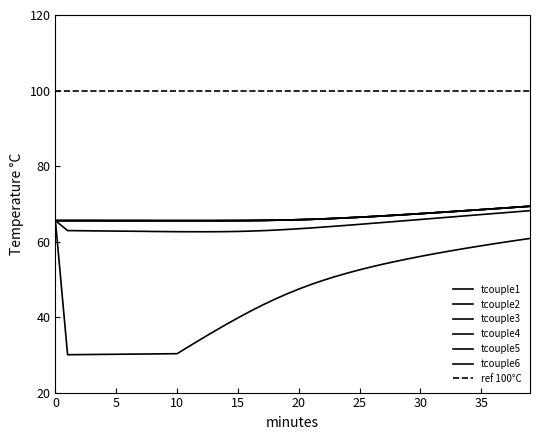

Reading right to left, transcribe all the data shown in this chart.

tcouple1 (C): 39=60.8	38=60.4	37=59.9	36=59.4	35=58.9	34=58.4	33=57.8	32=57.3	31=56.7	30=56.1	29=55.4	28=54.8	27=54.1	26=53.3	25=52.5	24=51.7	23=50.7	22=49.7	21=48.6	20=47.4	19=46.1	18=44.7	17=43.1	16=41.5	15=39.8	14=38.0	13=36.1	12=34.2	11=32.3	10=30.3	9=30.3	8=30.2	7=30.2	6=30.2	5=30.1	4=30.1	3=30.1	2=30.1	1=30.0	0=65.5
tcouple2 (C): 39=68.2	38=67.9	37=67.7	36=67.4	35=67.2	34=66.9	33=66.6	32=66.4	31=66.1	30=65.8	29=65.6	28=65.3	27=65.1	26=64.8	25=64.6	24=64.3	23=64.1	22=63.8	21=63.6	20=63.4	19=63.2	18=63.0	17=62.9	16=62.8	15=62.7	14=62.6	13=62.6	12=62.6	11=62.6	10=62.6	9=62.6	8=62.7	7=62.7	6=62.7	5=62.8	4=62.8	3=62.8	2=62.9	1=62.9	0=65.5
tcouple3 (C): 39=69.3	38=69.1	37=68.9	36=68.7	35=68.5	34=68.2	33=68.0	32=67.8	31=67.6	30=67.4	29=67.2	28=67.0	27=66.8	26=66.6	25=66.5	24=66.3	23=66.1	22=66.0	21=65.9	20=65.8	19=65.7	18=65.7	17=65.6	16=65.6	15=65.5	14=65.5	13=65.5	12=65.5	11=65.5	10=65.5	9=65.5	8=65.5	7=65.5	6=65.5	5=65.5	4=65.5	3=65.5	2=65.5	1=65.5	0=65.5
tcouple4 (C): 39=69.3	38=69.1	37=68.9	36=68.7	35=68.5	34=68.2	33=68.0	32=67.8	31=67.6	30=67.4	29=67.2	28=67.0	27=66.8	26=66.6	25=66.5	24=66.3	23=66.1	22=66.0	21=65.9	20=65.8	19=65.7	18=65.7	17=65.6	16=65.6	15=65.5	14=65.5	13=65.5	12=65.5	11=65.5	10=65.5	9=65.5	8=65.5	7=65.5	6=65.5	5=65.5	4=65.5	3=65.5	2=65.5	1=65.5	0=65.5
tcouple5 (C): 39=69.3	38=69.1	37=68.9	36=68.7	35=68.5	34=68.2	33=68.0	32=67.8	31=67.6	30=67.4	29=67.2	28=67.0	27=66.8	26=66.6	25=66.5	24=66.3	23=66.1	22=66.0	21=65.9	20=65.8	19=65.7	18=65.7	17=65.6	16=65.6	15=65.5	14=65.5	13=65.5	12=65.5	11=65.5	10=65.5	9=65.5	8=65.5	7=65.5	6=65.5	5=65.5	4=65.5	3=65.5	2=65.5	1=65.5	0=65.5
tcouple6 (C): 39=69.3	38=69.1	37=68.9	36=68.7	35=68.5	34=68.2	33=68.0	32=67.8	31=67.6	30=67.4	29=67.2	28=67.0	27=66.8	26=66.6	25=66.5	24=66.3	23=66.1	22=66.0	21=65.9	20=65.8	19=65.7	18=65.7	17=65.6	16=65.6	15=65.5	14=65.5	13=65.5	12=65.5	11=65.5	10=65.5	9=65.5	8=65.5	7=65.5	6=65.5	5=65.5	4=65.5	3=65.5	2=65.5	1=65.5	0=65.5